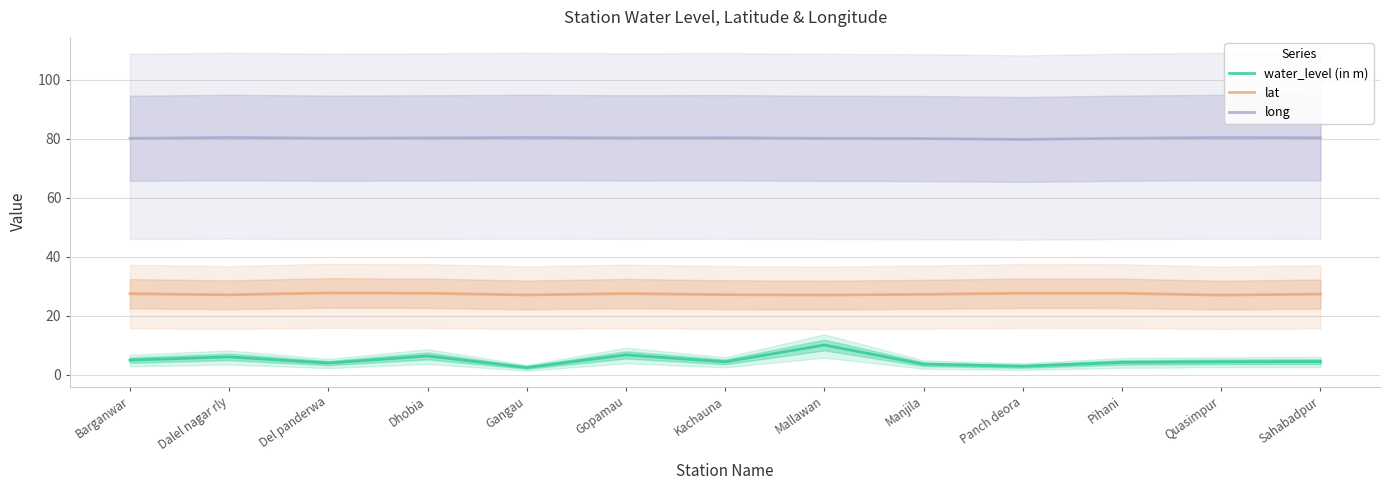

What position from the right is Sahabadpur?

1